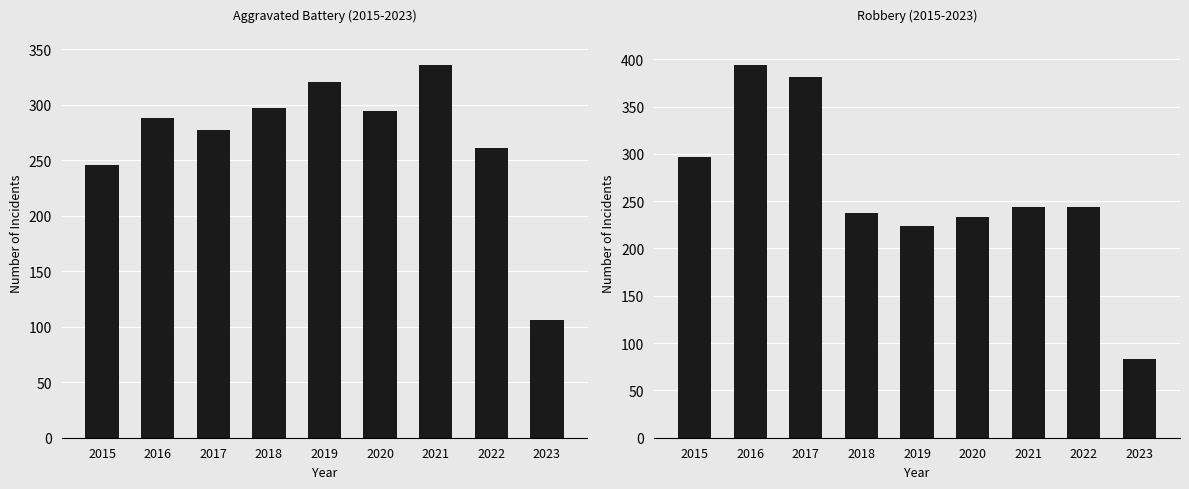

Reading right to left, what are all the values shown in this chart?

Aggravated Battery: 106	261	336	294	321	297	277	288	246
Robbery: 83	244	244	233	224	237	381	394	297